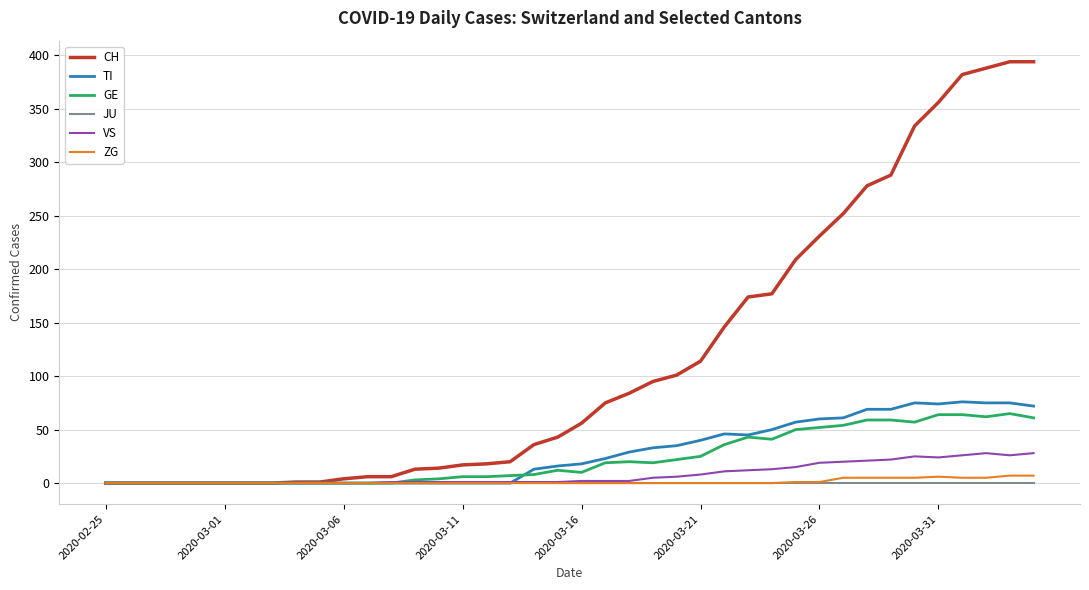

At how many categories does at least one series exceed 241?

9